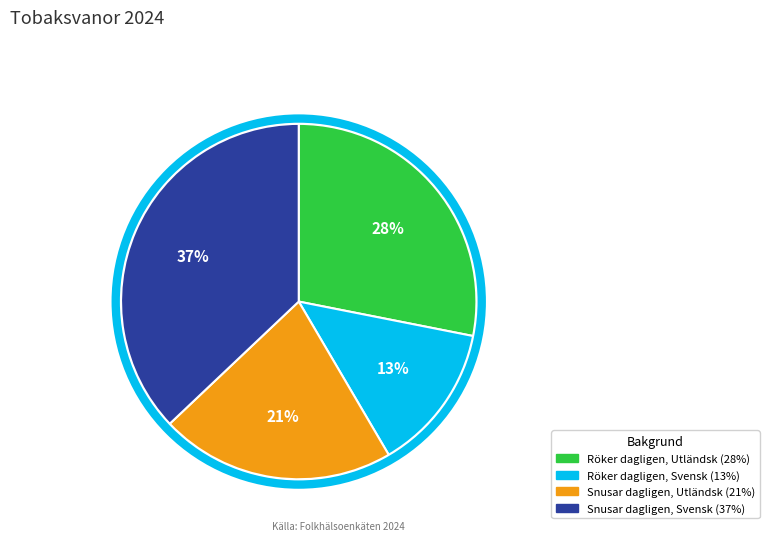

To the nearest percent, what is the difference between the largest and smallest slice percentages?

24%